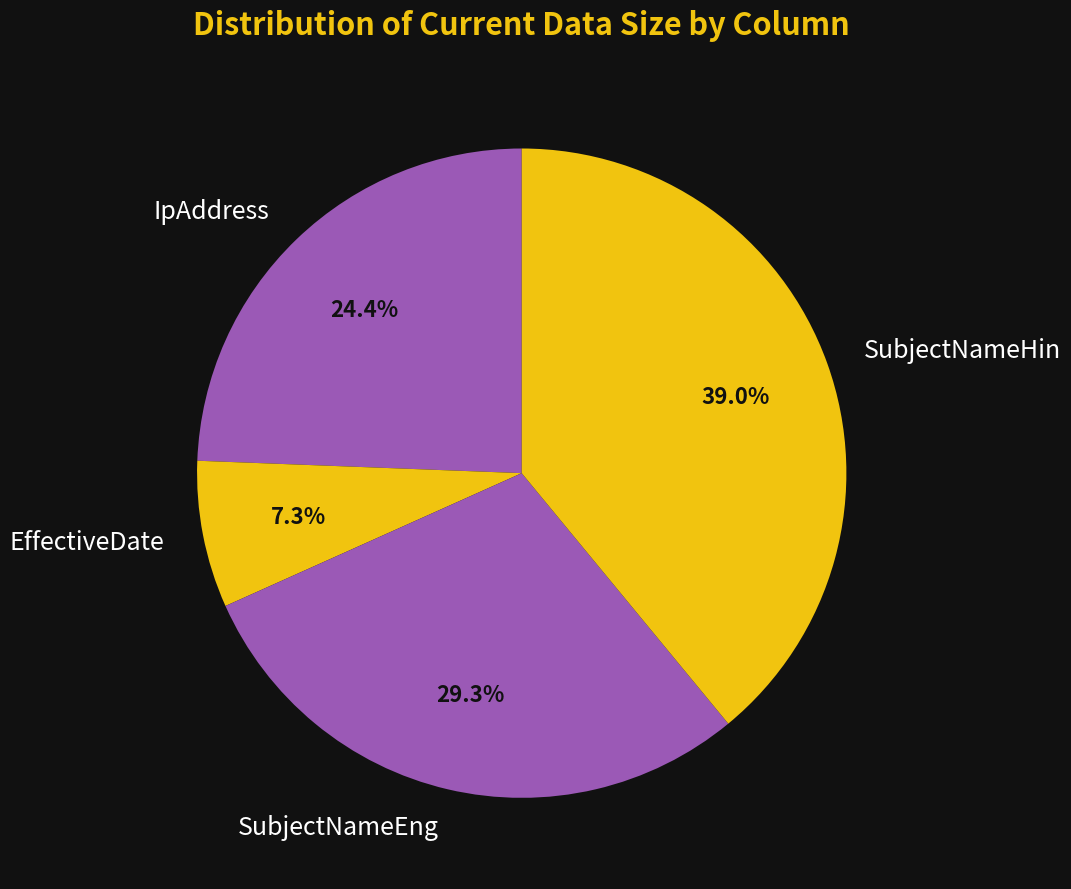

To the nearest percent, what is the combined percentage of IpAddress and SubjectNameHin?

63%